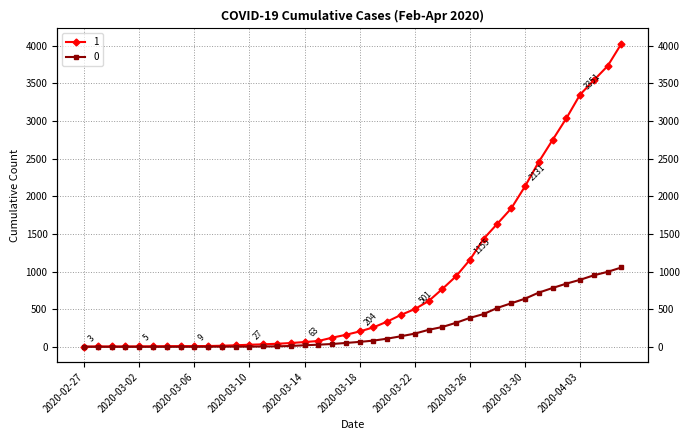

Is this an area chart (filled region under the line)?

No